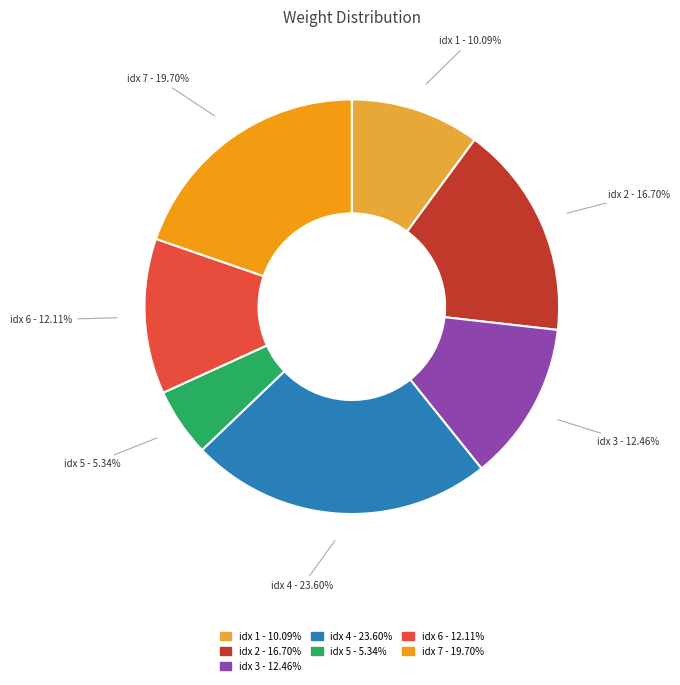

Is there a majority slice in this chart?

No